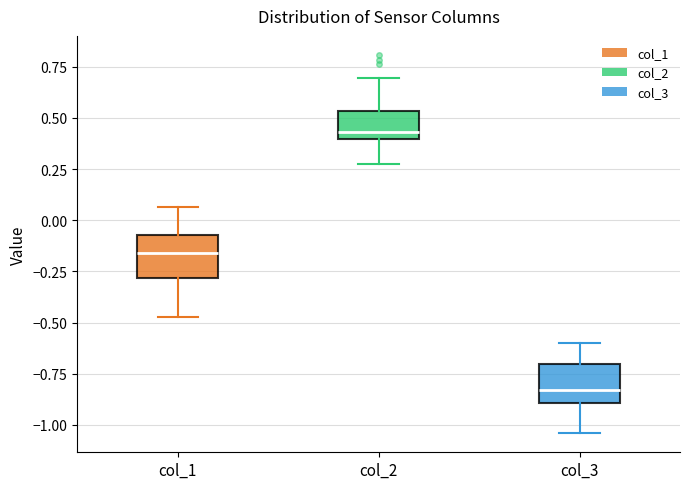

Which box's median line is the highest?

col_2